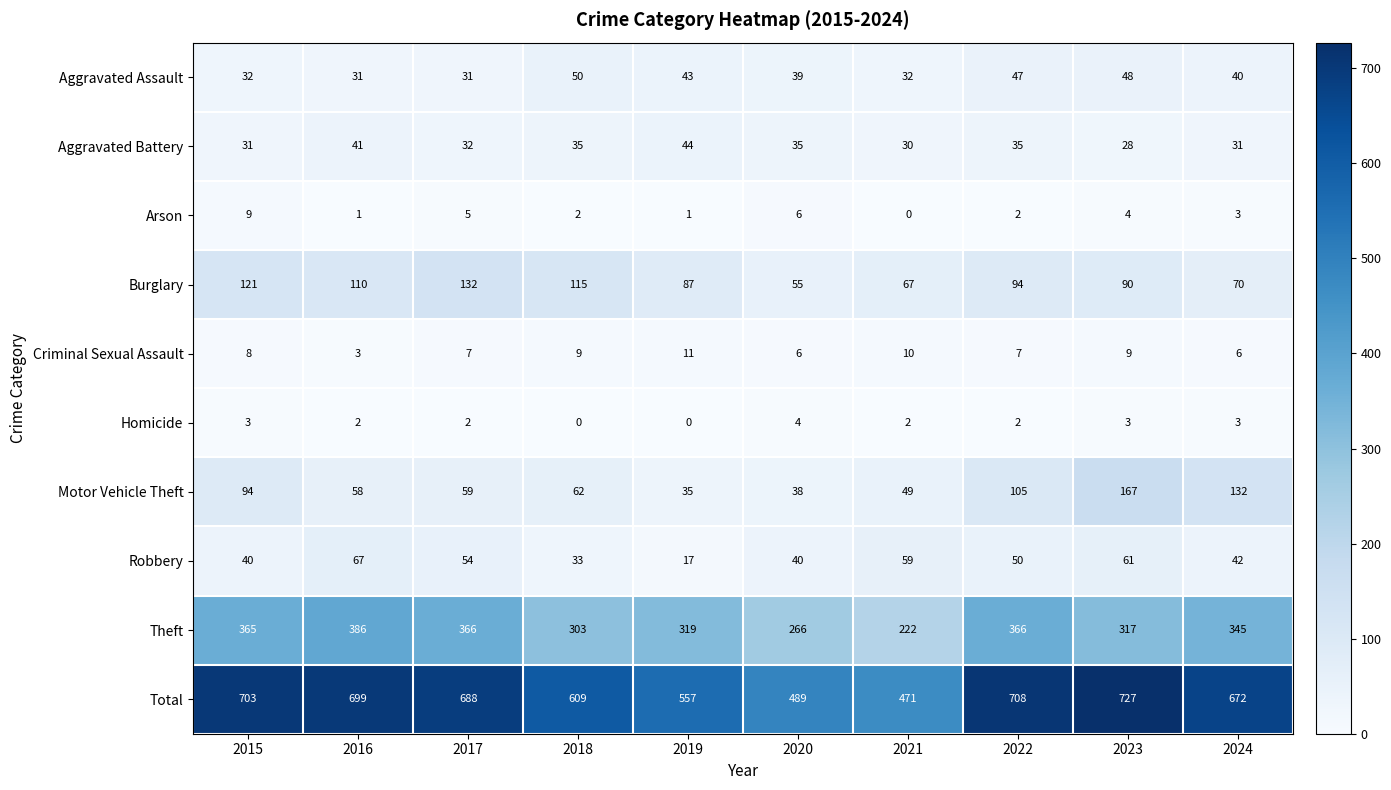

Count the number of categories in the chart.

10